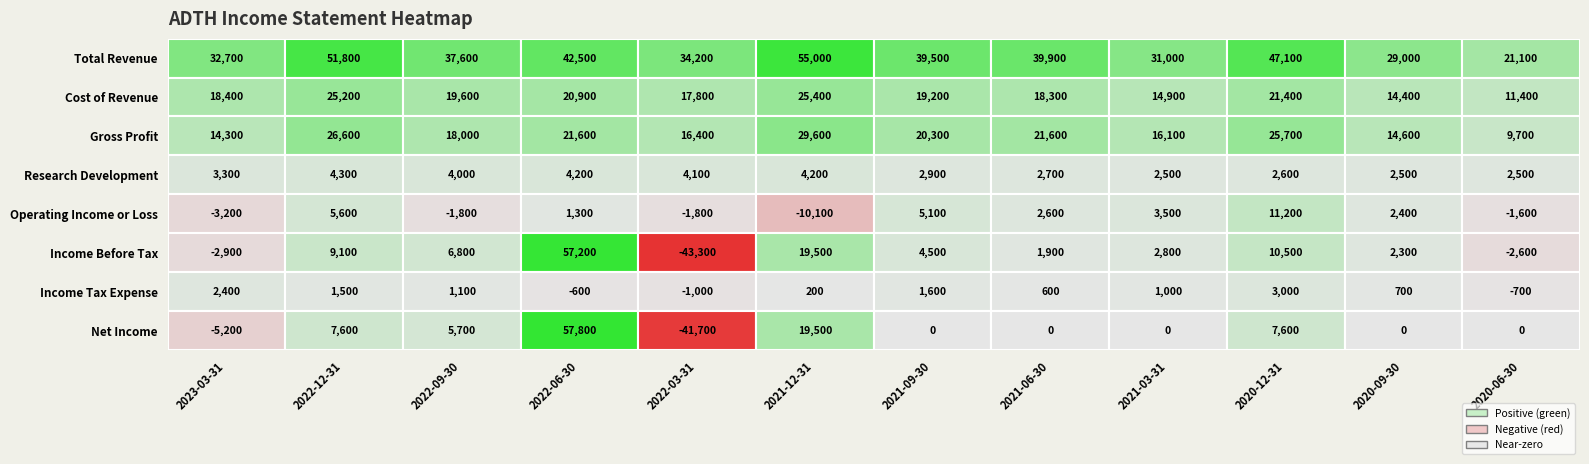

The Income Tax Expense series shows 700 at 10. True or false?

True